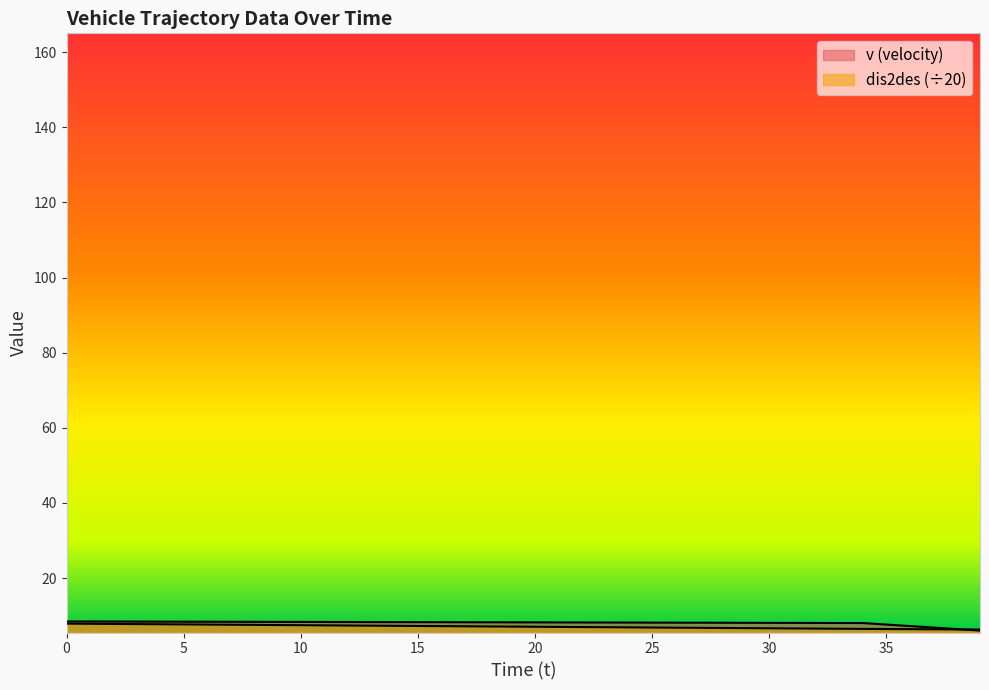

Between 16 and 28, which series saw the biggest shift?

dis2des_scaled